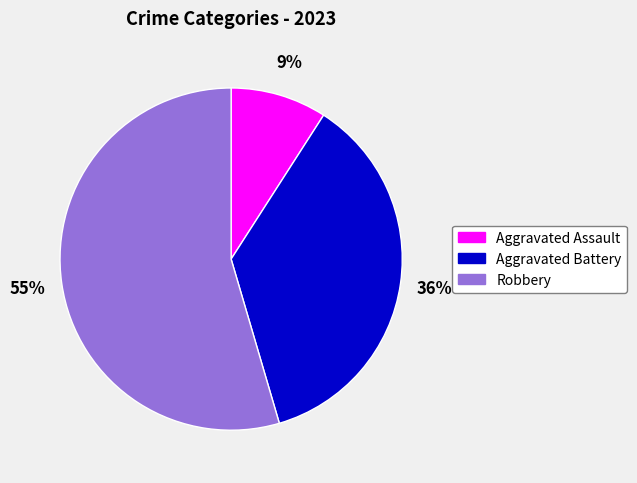

Is there any slice that represents more than half of the pie?

Yes